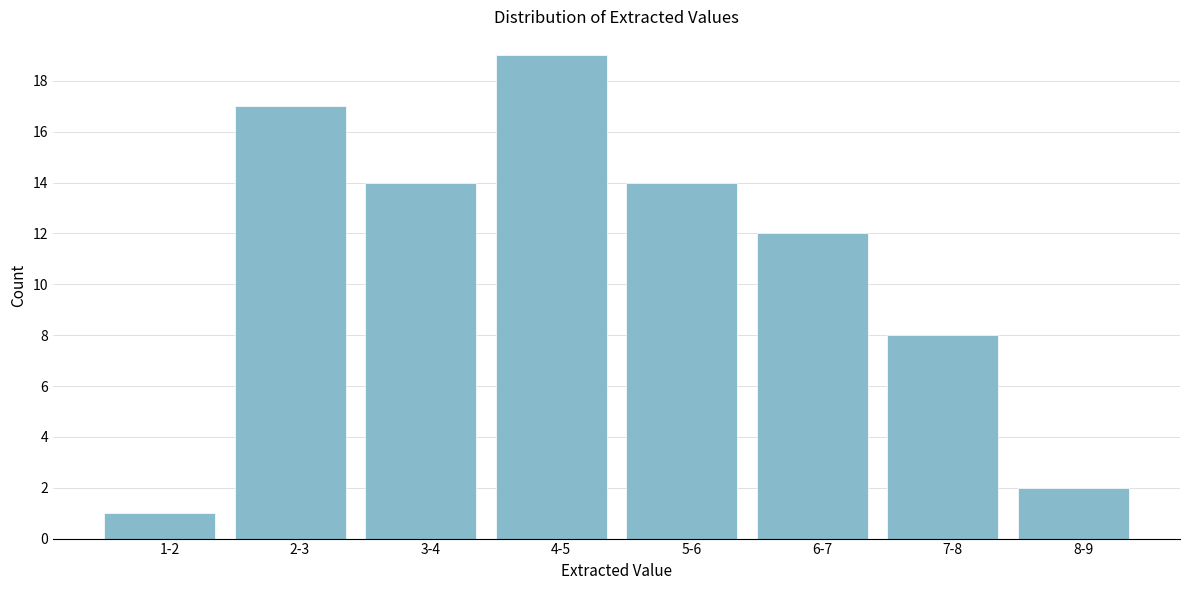

Reading left to right, transcribe all the data shown in this chart.

1-2=1	2-3=17	3-4=14	4-5=19	5-6=14	6-7=12	7-8=8	8-9=2